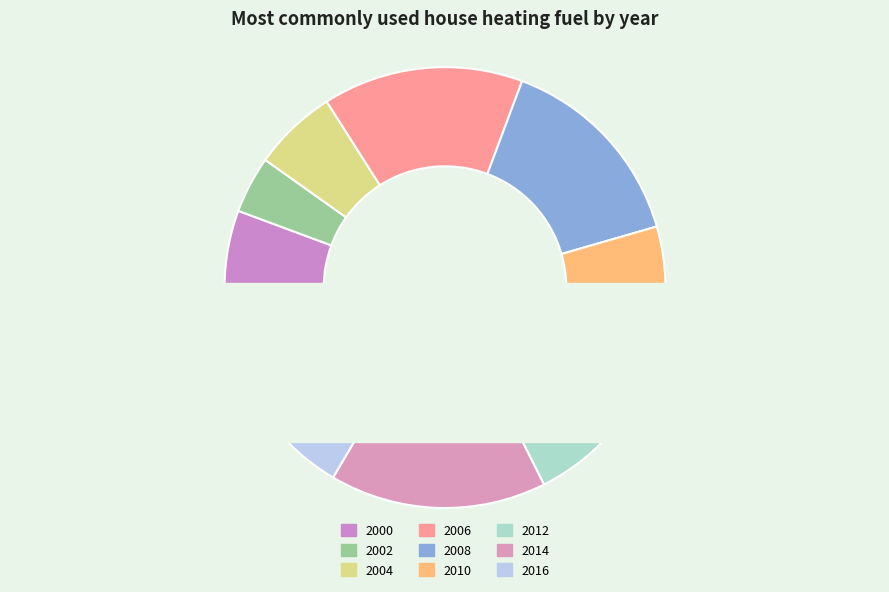

What percentage is NOT represented by 2000?

94.3%